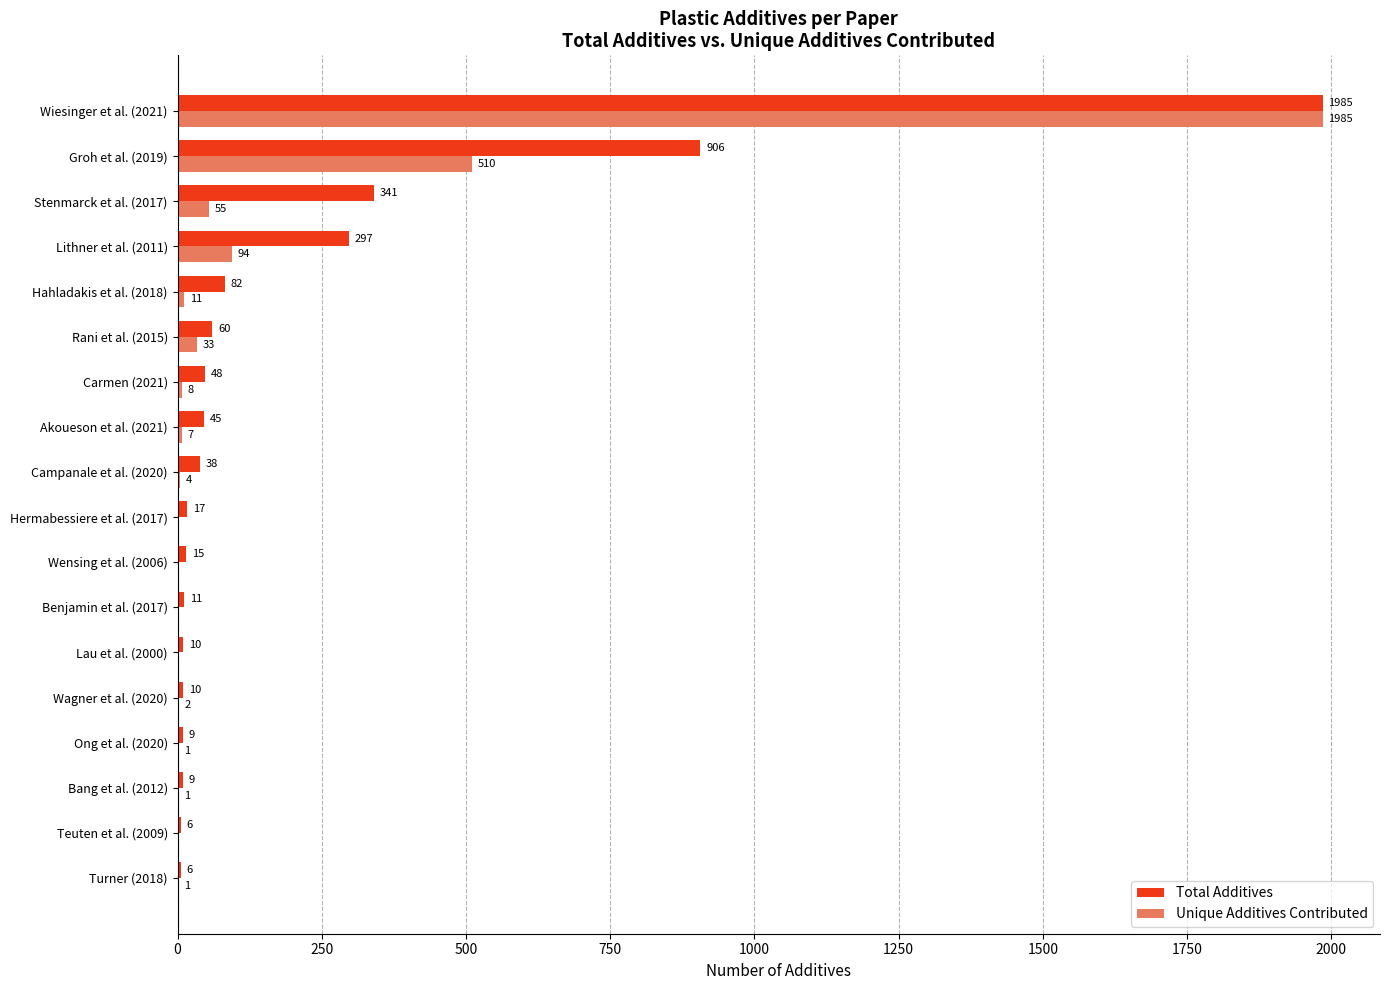

Is it true that Unique Additives Contributed equals 1 at Ong et al. (2020)?

True